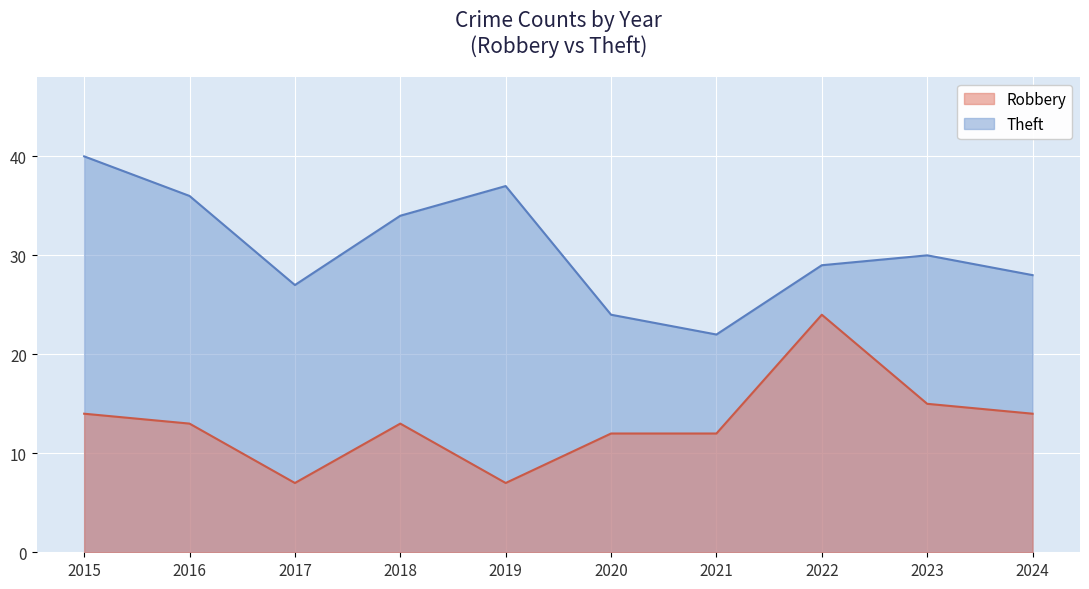

What is the difference between the highest and lowest values at 2023?

15